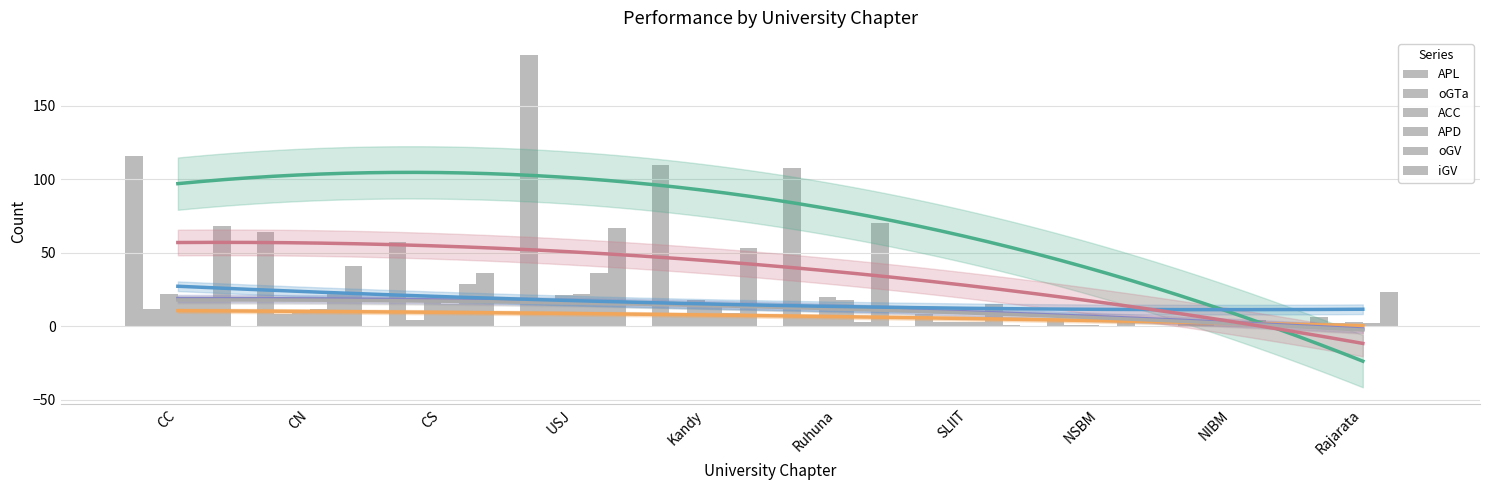

What is the label of the 5th bar from the right?

Ruhuna